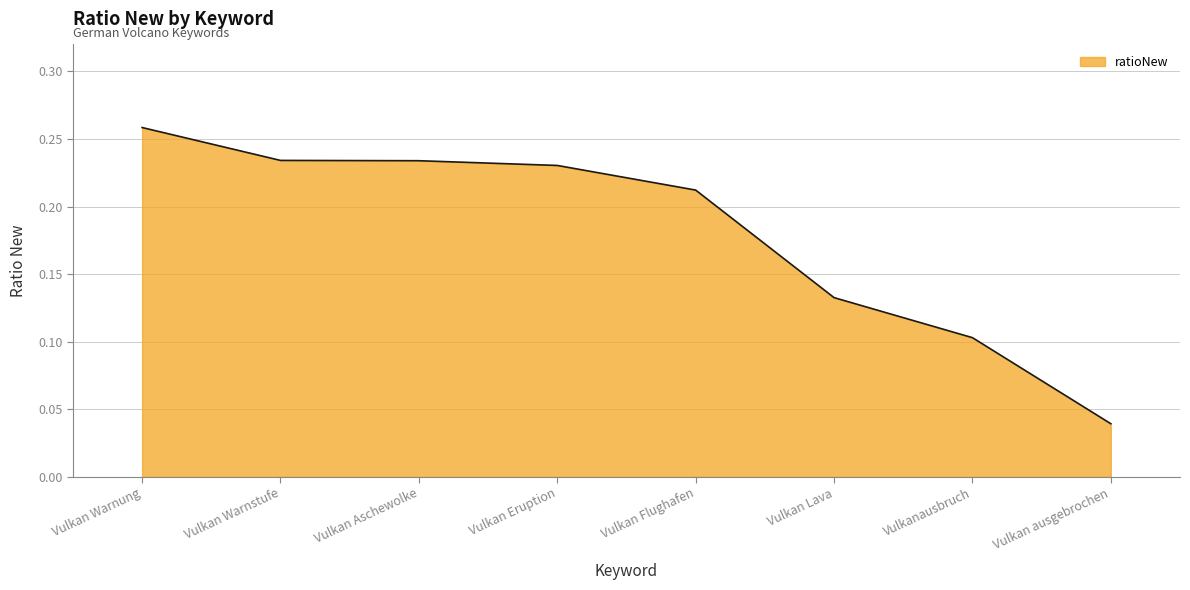

How many series are shown in this chart?

1